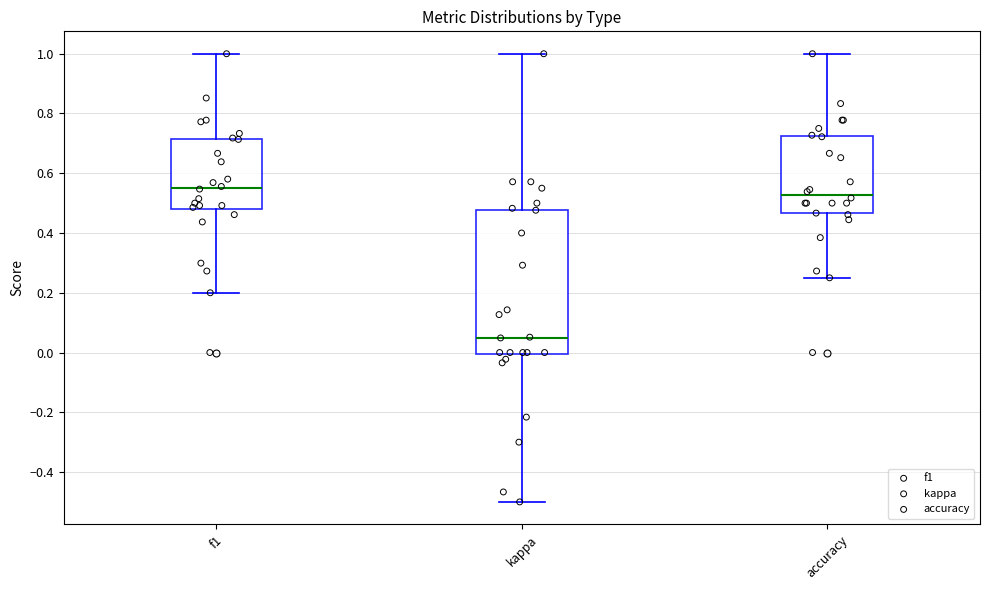

Where is the lower edge of the box for f1 on the y-axis? The values are not printed on the chart, so give them approximately, as read against the axis.

0.48